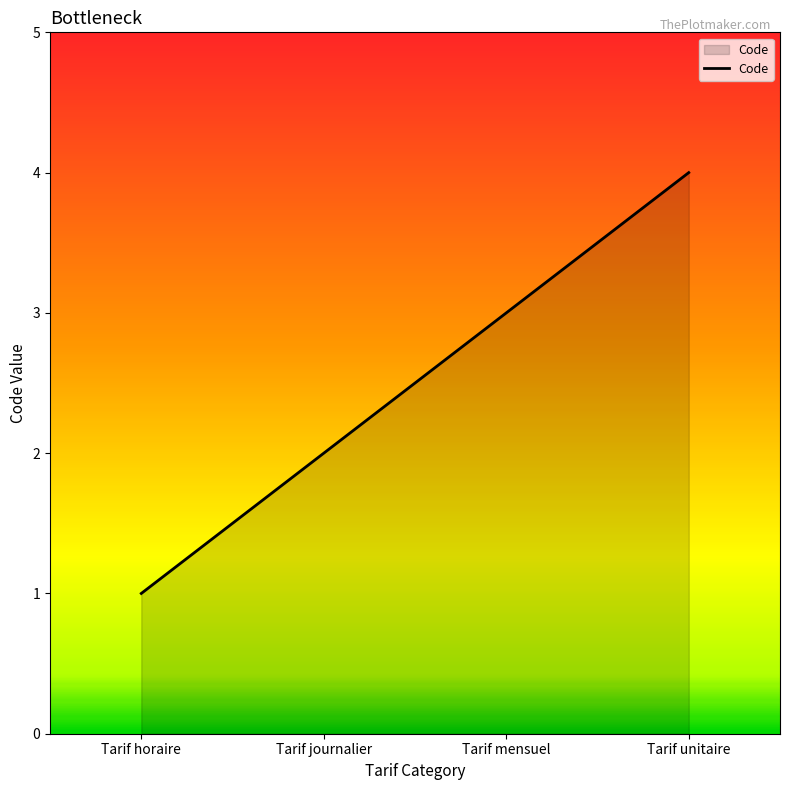

Rank the categories by value from highest to lowest.

Tarif unitaire, Tarif mensuel, Tarif journalier, Tarif horaire